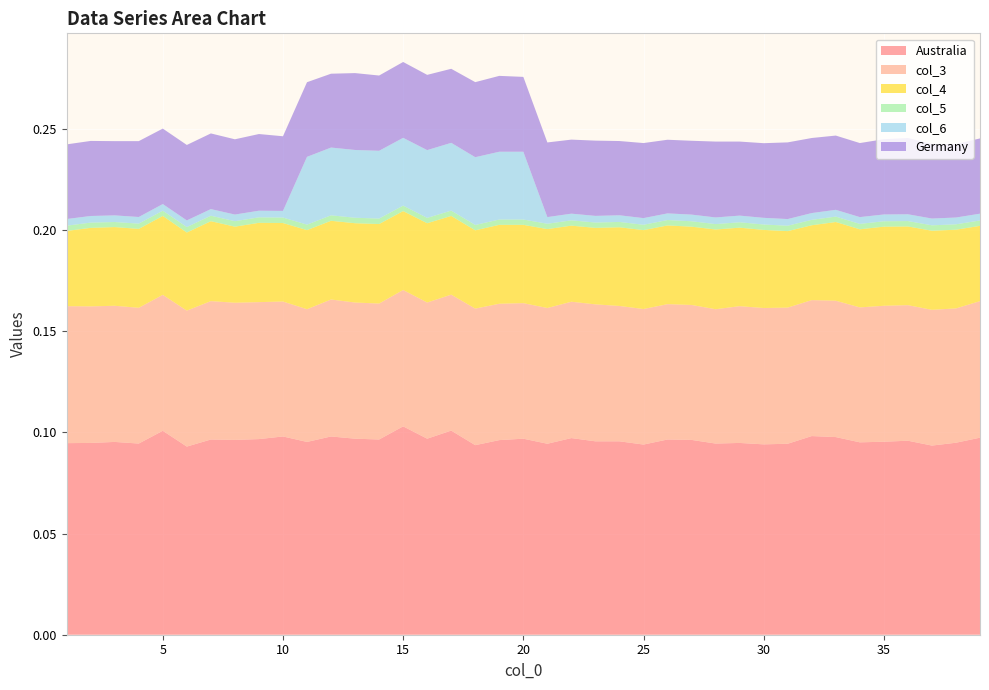

Reading left to right, transcribe all the data shown in this chart.

Australia: 0.1	0.1	0.1	0.1	0.1	0.1	0.1	0.1	0.1	0.1	0.1	0.1	0.1	0.1	0.1	0.1	0.1	0.1	0.1	0.1	0.1	0.1	0.1	0.1	0.1	0.1	0.1	0.1	0.1	0.1	0.1	0.1	0.1	0.1	0.1	0.1	0.1	0.1	0.1
col_3: 0.1	0.1	0.1	0.1	0.1	0.1	0.1	0.1	0.1	0.1	0.1	0.1	0.1	0.1	0.1	0.1	0.1	0.1	0.1	0.1	0.1	0.1	0.1	0.1	0.1	0.1	0.1	0.1	0.1	0.1	0.1	0.1	0.1	0.1	0.1	0.1	0.1	0.1	0.1
col_4: 0.0	0.0	0.0	0.0	0.0	0.0	0.0	0.0	0.0	0.0	0.0	0.0	0.0	0.0	0.0	0.0	0.0	0.0	0.0	0.0	0.0	0.0	0.0	0.0	0.0	0.0	0.0	0.0	0.0	0.0	0.0	0.0	0.0	0.0	0.0	0.0	0.0	0.0	0.0
col_5: 0.0	0.0	0.0	0.0	0.0	0.0	0.0	0.0	0.0	0.0	0.0	0.0	0.0	0.0	0.0	0.0	0.0	0.0	0.0	0.0	0.0	0.0	0.0	0.0	0.0	0.0	0.0	0.0	0.0	0.0	0.0	0.0	0.0	0.0	0.0	0.0	0.0	0.0	0.0
col_6: 0.0	0.0	0.0	0.0	0.0	0.0	0.0	0.0	0.0	0.0	0.0	0.0	0.0	0.0	0.0	0.0	0.0	0.0	0.0	0.0	0.0	0.0	0.0	0.0	0.0	0.0	0.0	0.0	0.0	0.0	0.0	0.0	0.0	0.0	0.0	0.0	0.0	0.0	0.0
Germany: 0.0	0.0	0.0	0.0	0.0	0.0	0.0	0.0	0.0	0.0	0.0	0.0	0.0	0.0	0.0	0.0	0.0	0.0	0.0	0.0	0.0	0.0	0.0	0.0	0.0	0.0	0.0	0.0	0.0	0.0	0.0	0.0	0.0	0.0	0.0	0.0	0.0	0.0	0.0